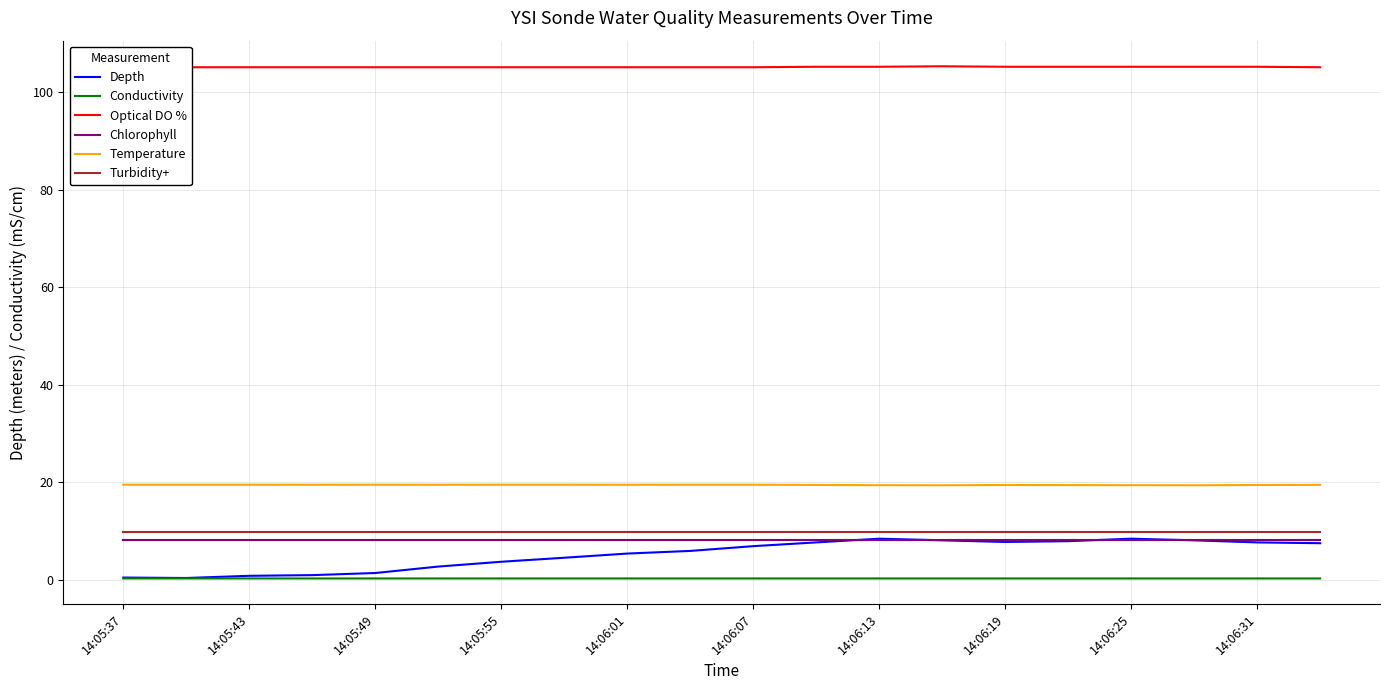

How many interior local peaks does the Depth series have?

2